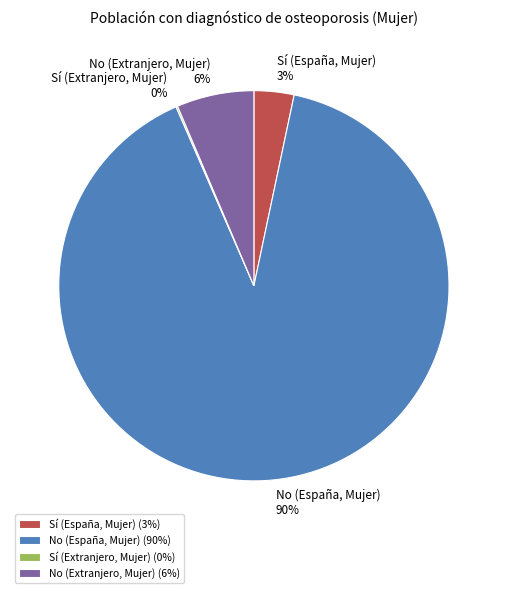

The Sí (España, Mujer) slice represents 3% of the pie. True or false?

True